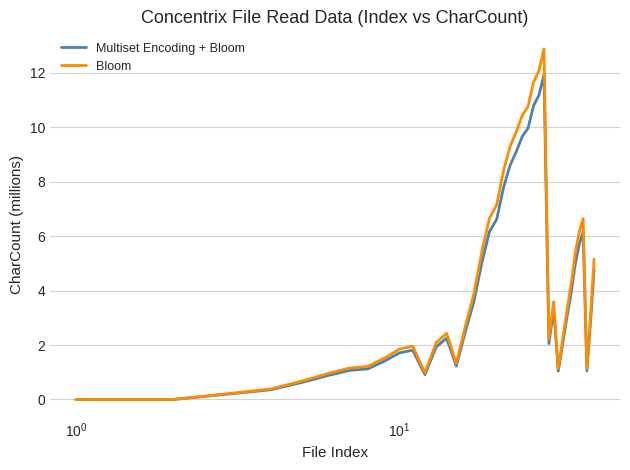

Which series has the widest spread of values?

Bloom